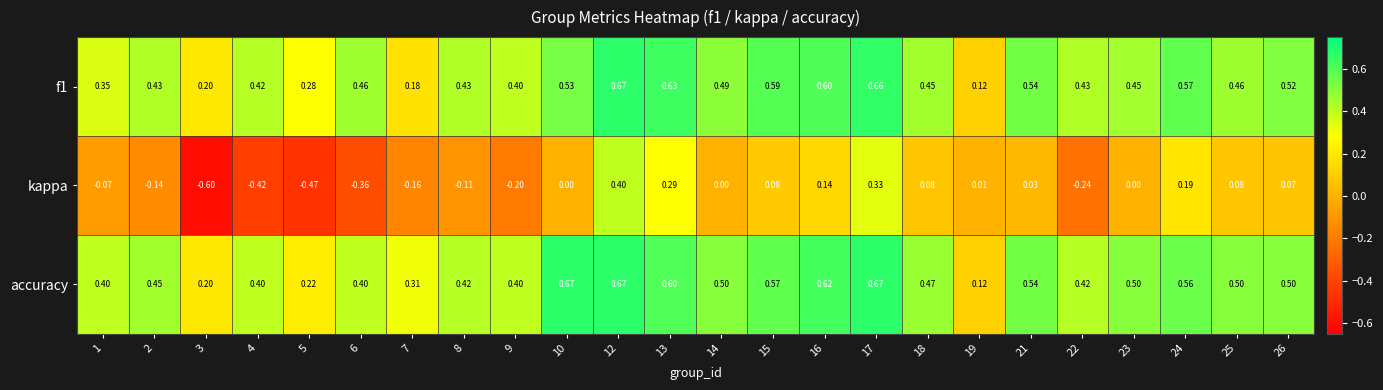

Which series has the largest total across all categories?

accuracy